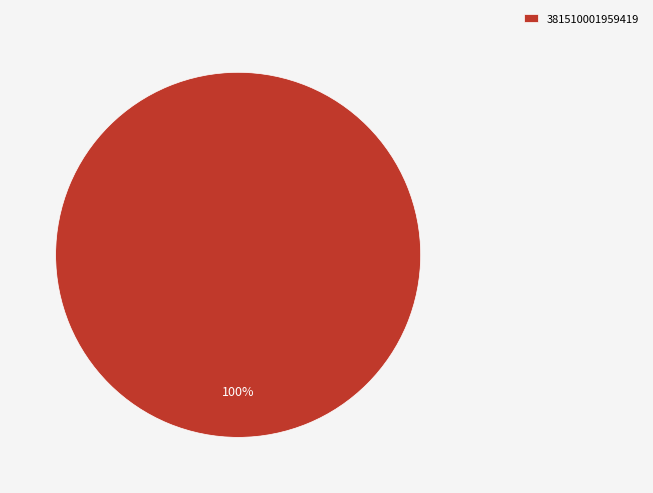

Count the number of slices in the pie.

1